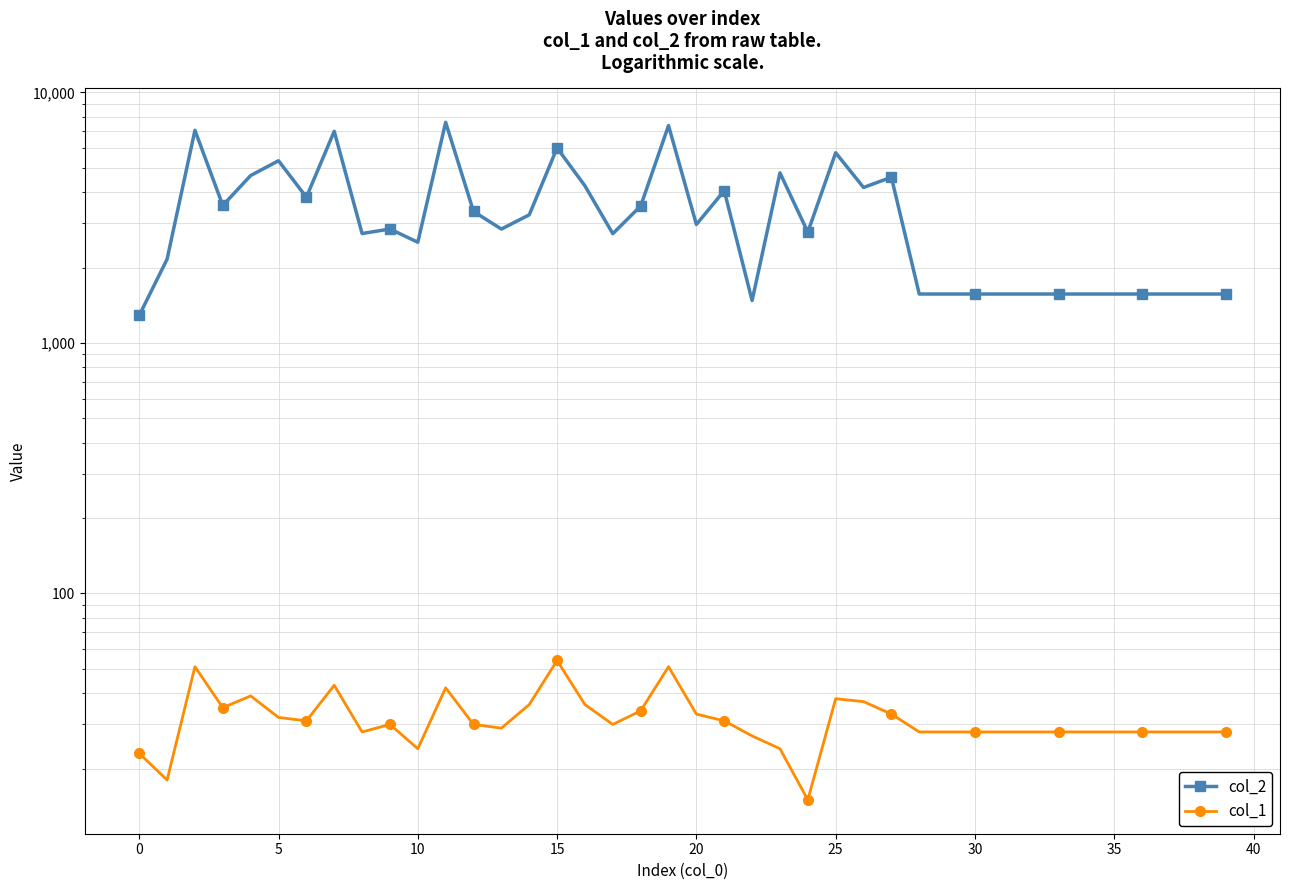

Which category has the highest value across all series?

11